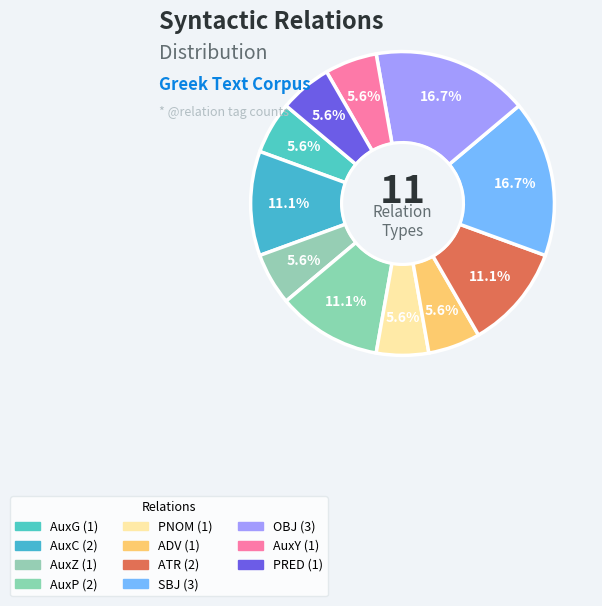

How many segments does this pie chart have?

11